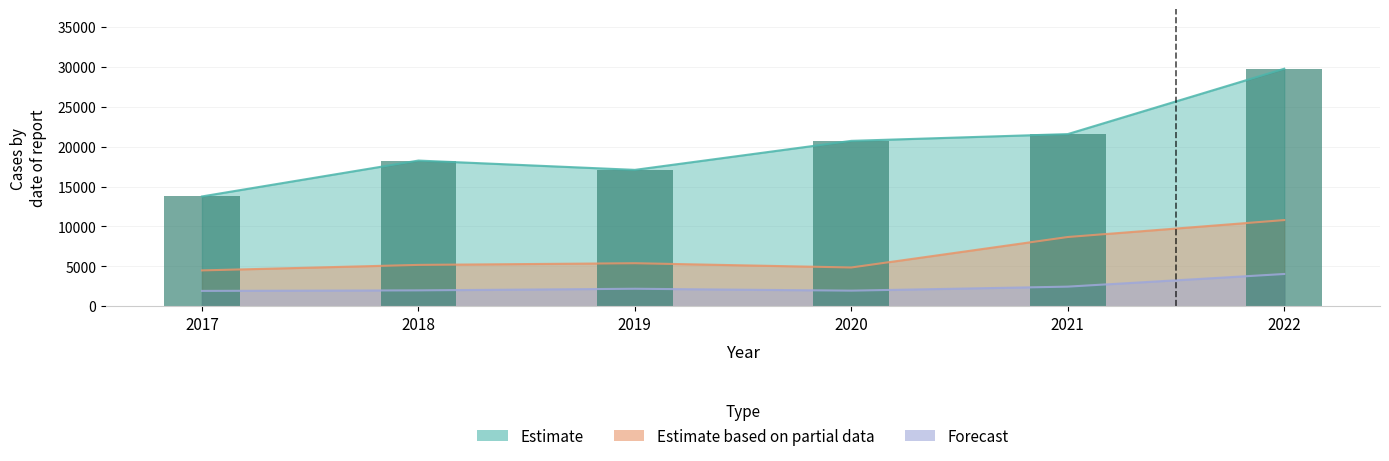

Is it true that Estimate based on partial data equals 4500.0 at 2017?

True